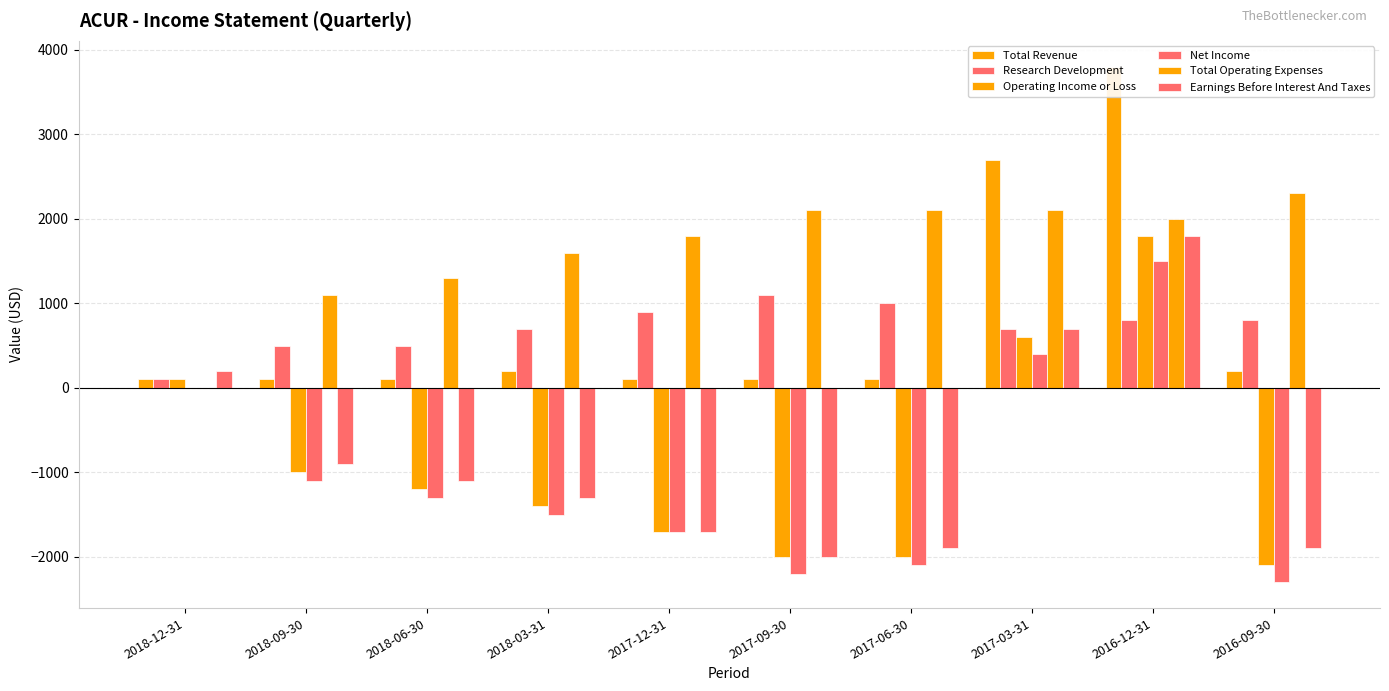

What are all the series names shown in the legend?

Total Revenue, Research Development, Operating Income or Loss, Net Income, Total Operating Expenses, Earnings Before Interest And Taxes